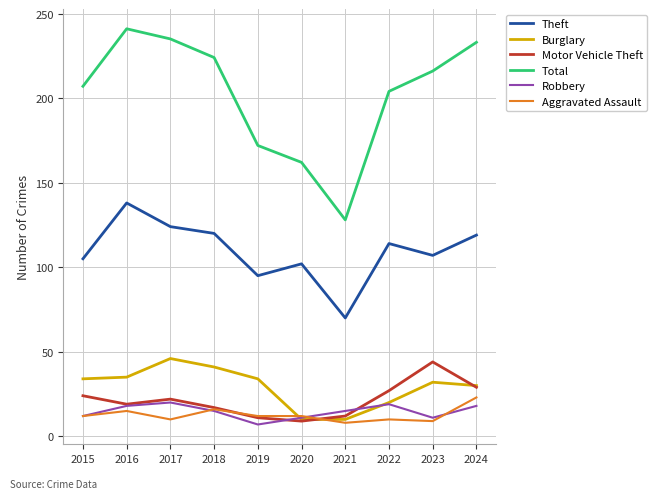

True or false: Total and Robbery cross at least once.

False